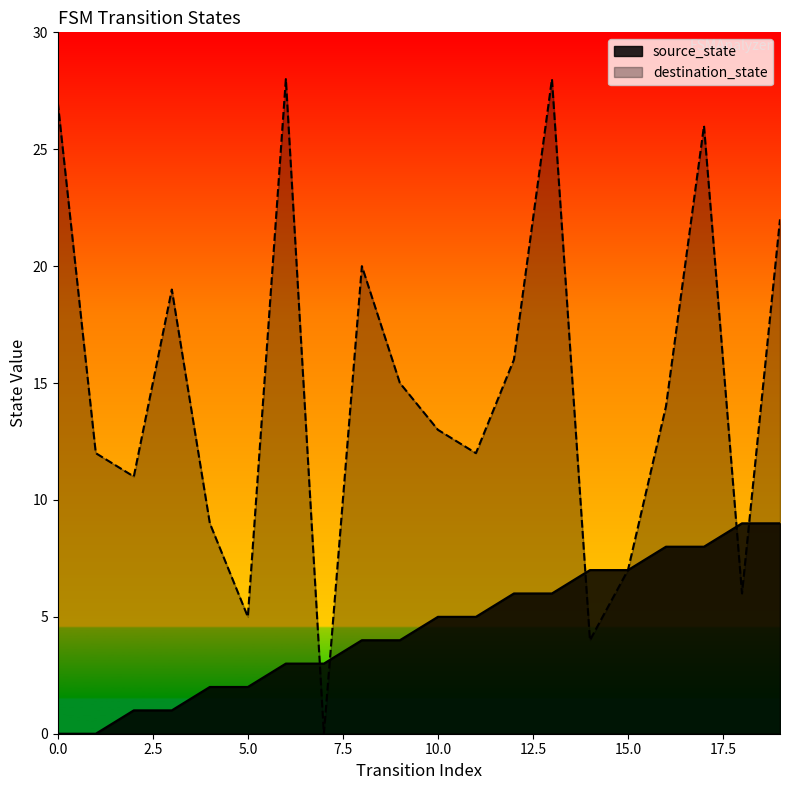

At which label is destination_state closest to 14?

16